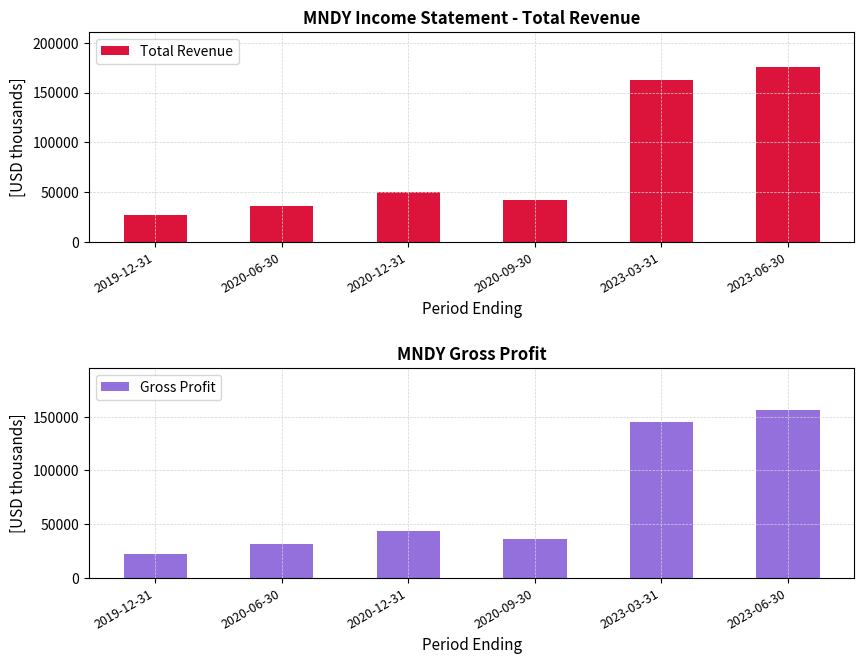

Reading right to left, transcribe all the data shown in this chart.

Total Revenue: 2023-06-30=175700	2023-03-31=162300	2020-09-30=42600	2020-12-31=50100	2020-06-30=36500	2019-12-31=26600
Gross Profit: 2023-06-30=156200	2023-03-31=145300	2020-09-30=36300	2020-12-31=43400	2020-06-30=31600	2019-12-31=22600